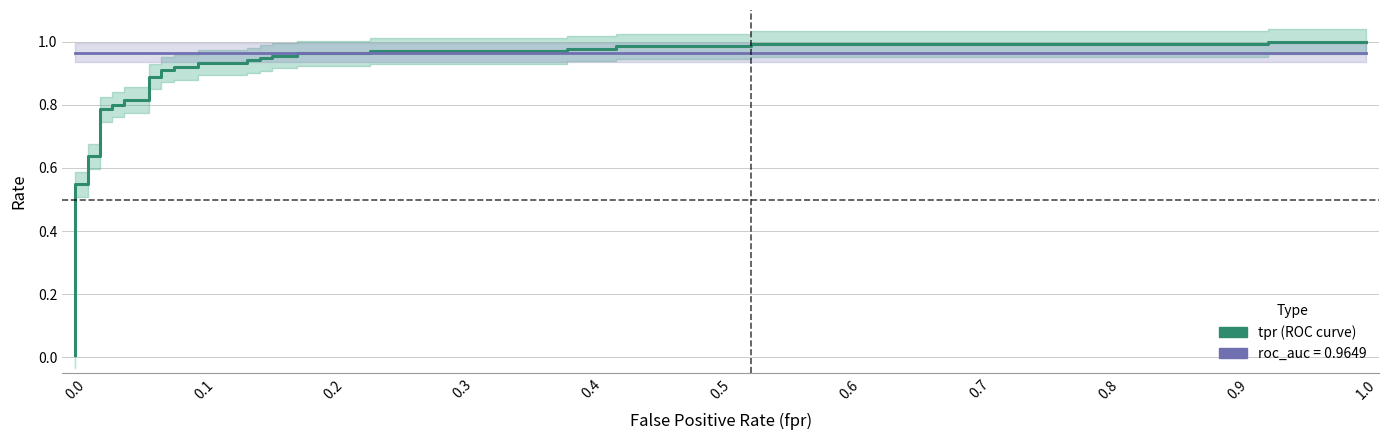

At how many categories does at least one series exceed 0?

37